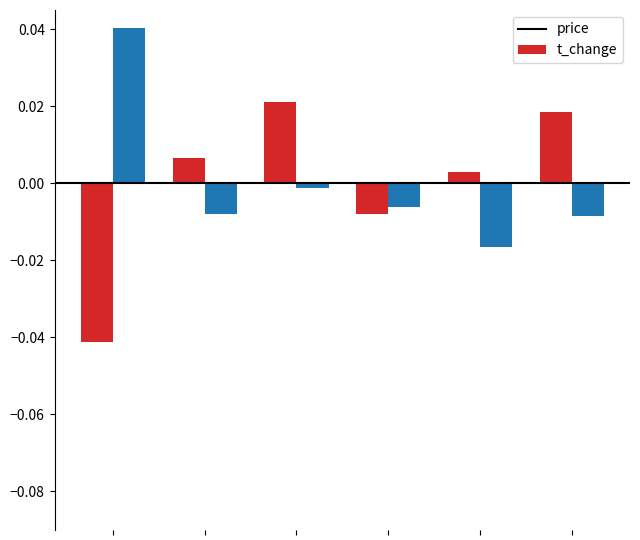

List the series in order of their peak value, highest first.

t_change, price